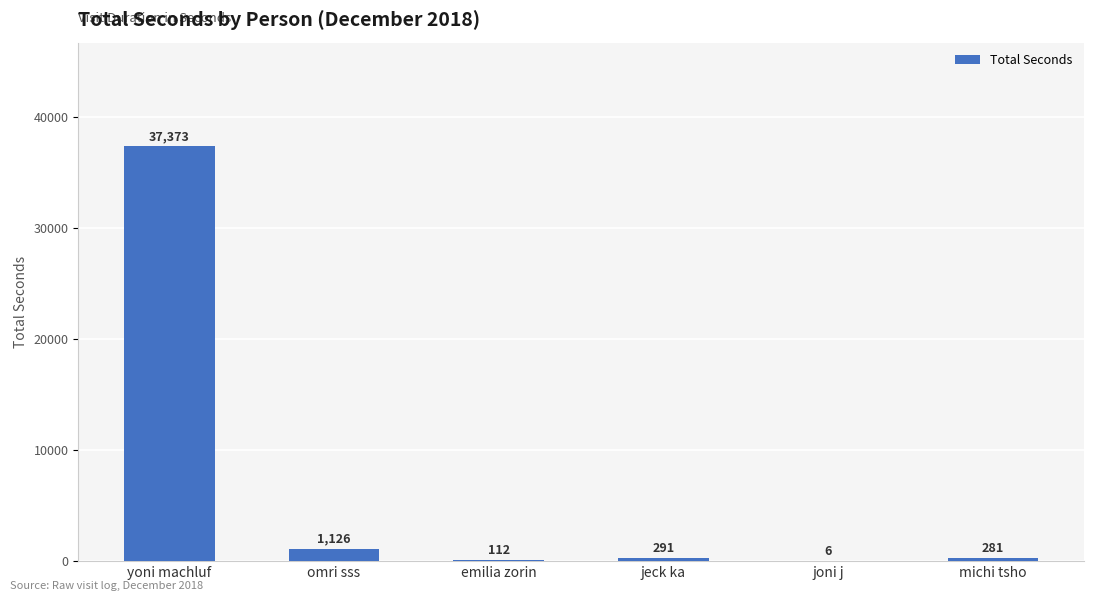

The chart shows a value of 6 at joni j. True or false?

True